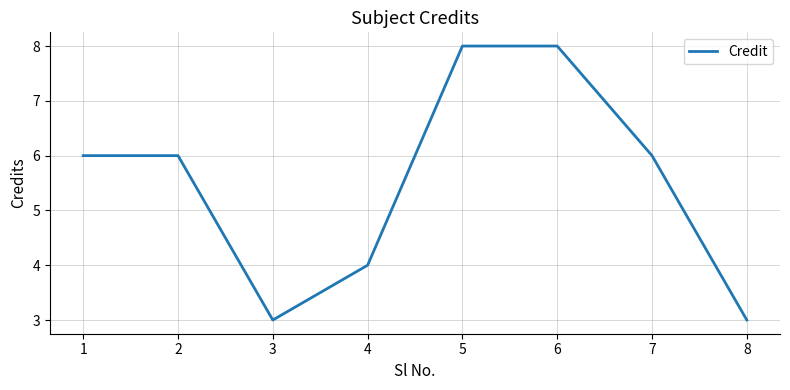

The value at 5 is 14. True or false?

False